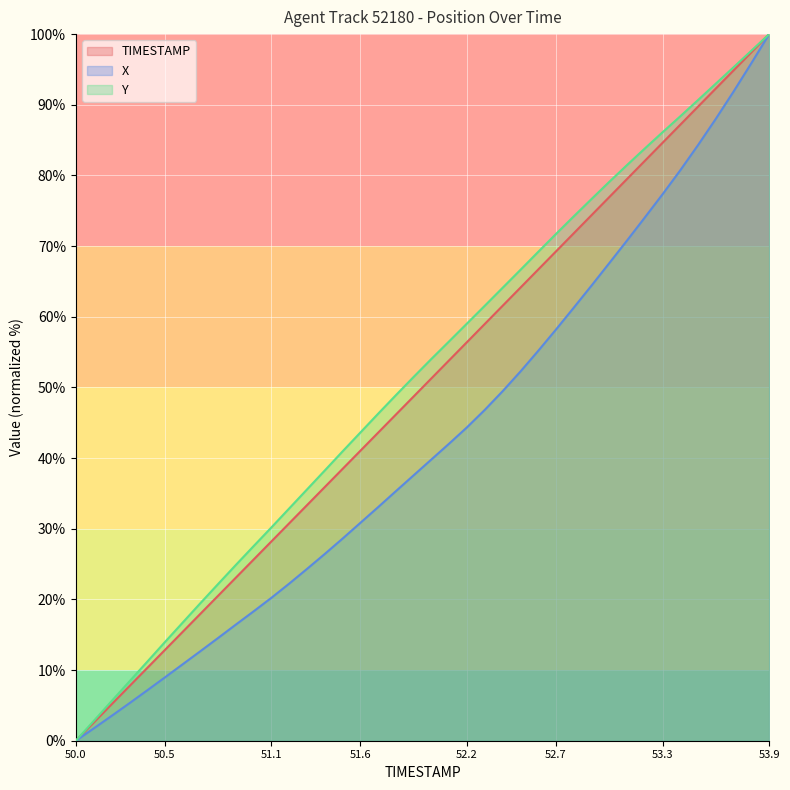

True or false: TIMESTAMP has more than 0 points higher than both neighbors.

False